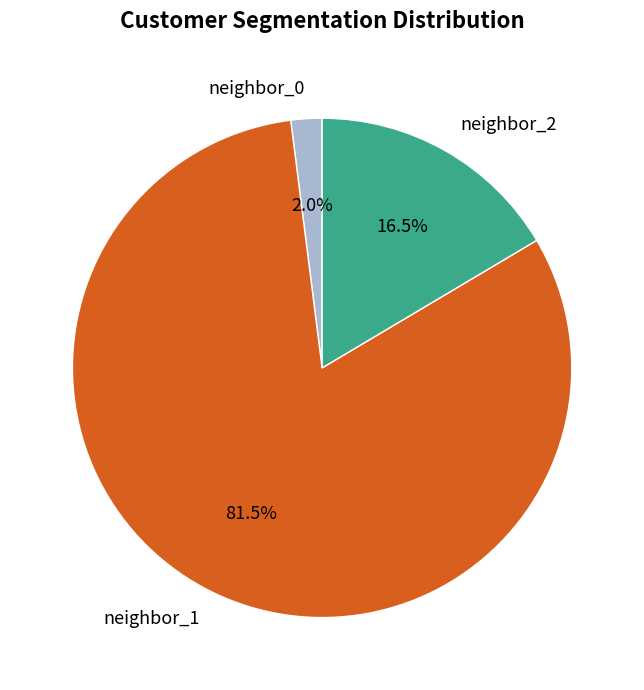

Do neighbor_1 and neighbor_0 together represent more than half of the pie?

Yes